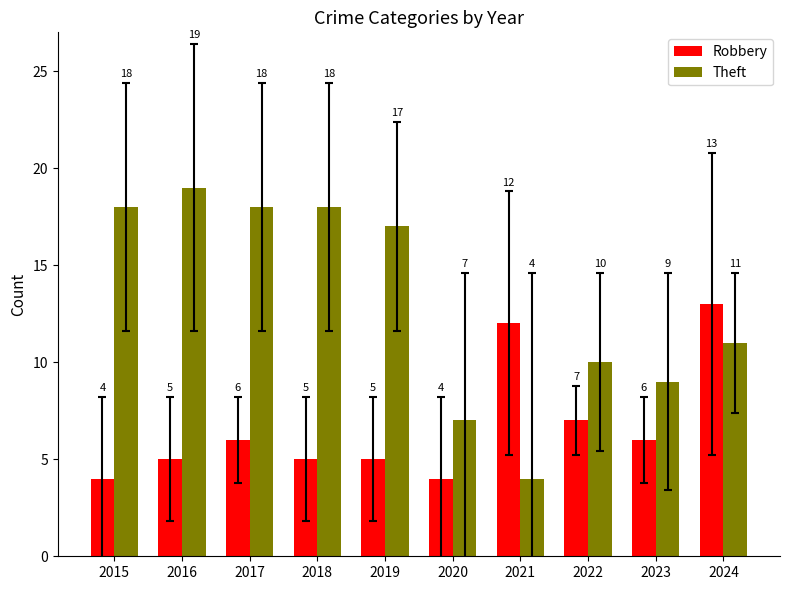

How many bars are there in total?

20